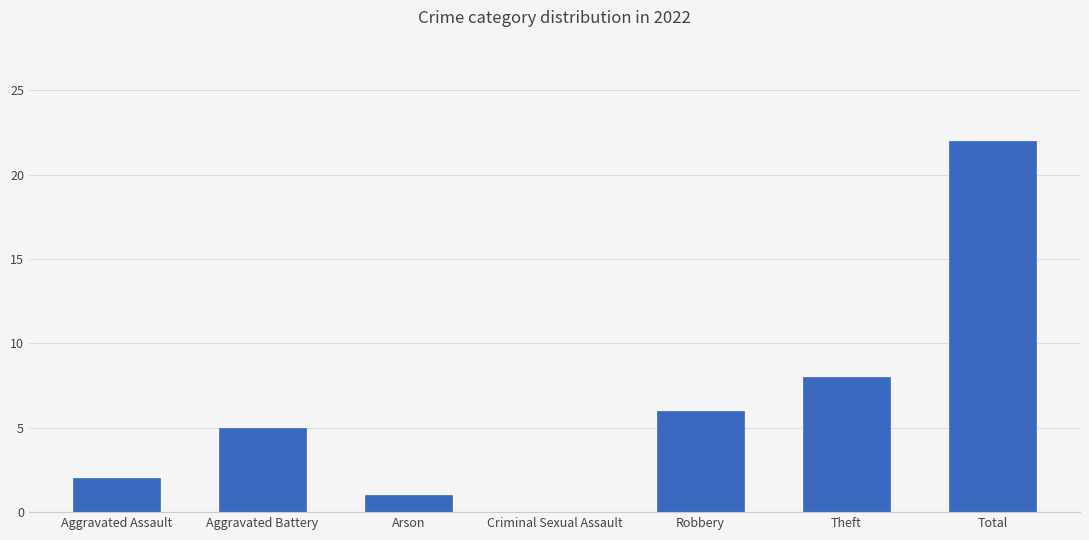

What is the sum of the values at Robbery and Criminal Sexual Assault?

6